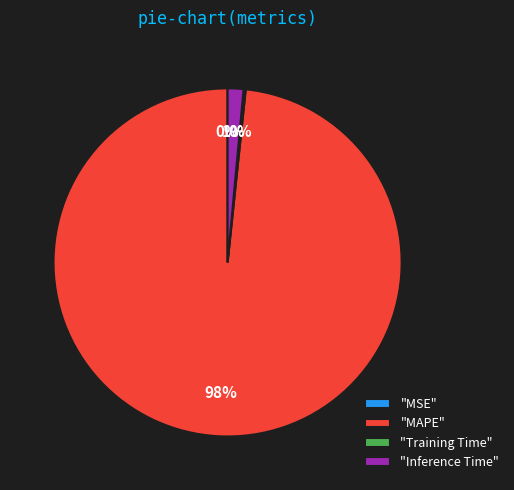

To the nearest percent, what percentage of the pie is "Inference Time"?

1%